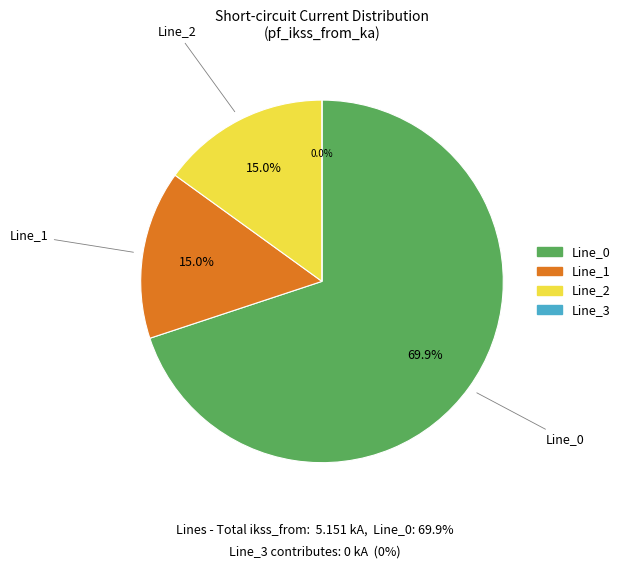

To the nearest percent, what percentage of the pie is Line_1?

15%